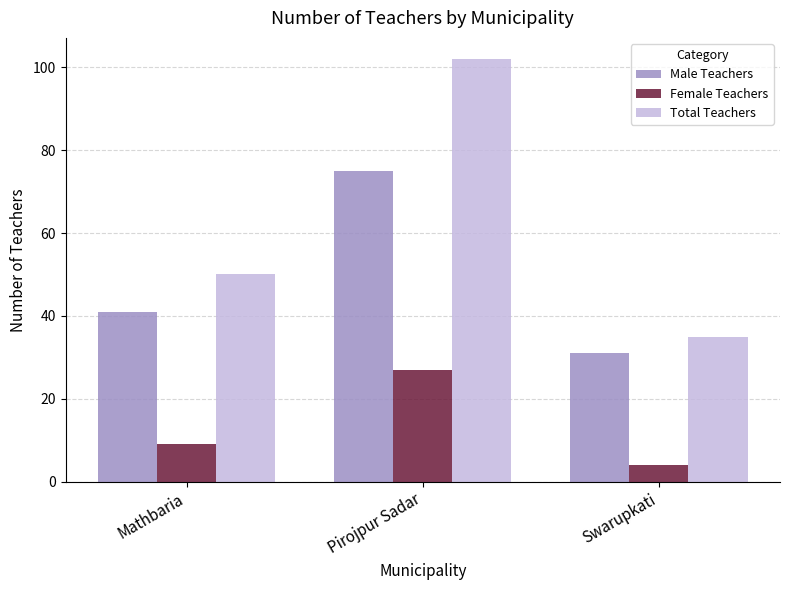

What is the total value across all series at Pirojpur Sadar?

204